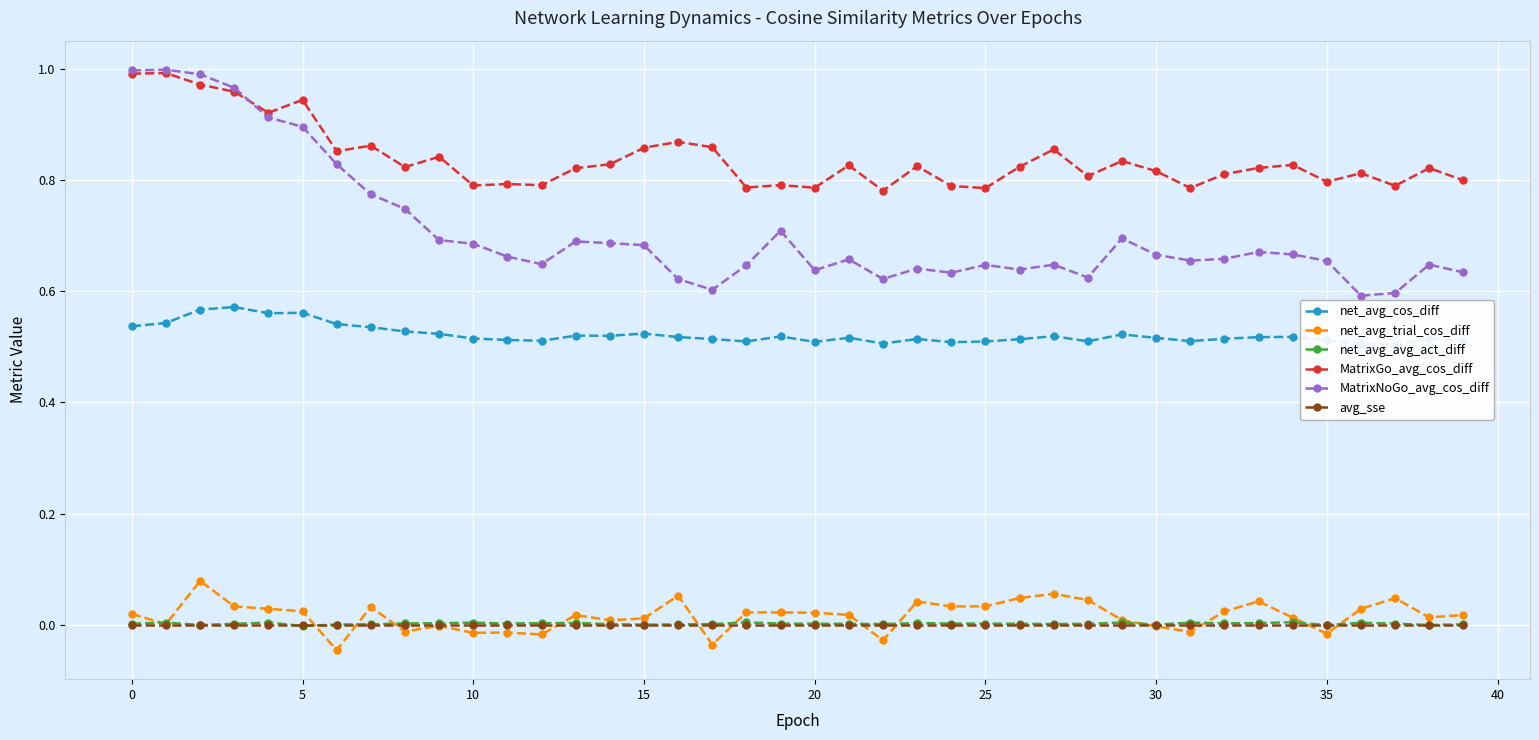

True or false: MatrixGo_avg_cos_diff has more than 1 interior local peaks.

True